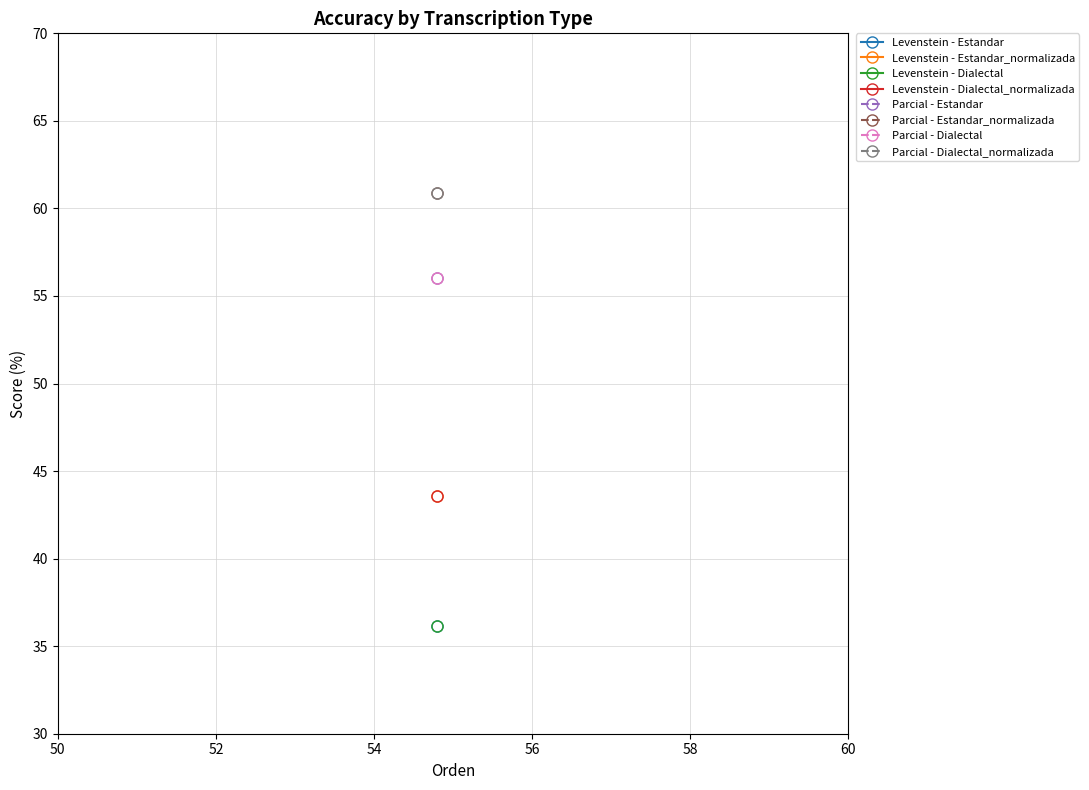

Between Estandar_normalizada and Dialectal, which is larger?

Estandar_normalizada